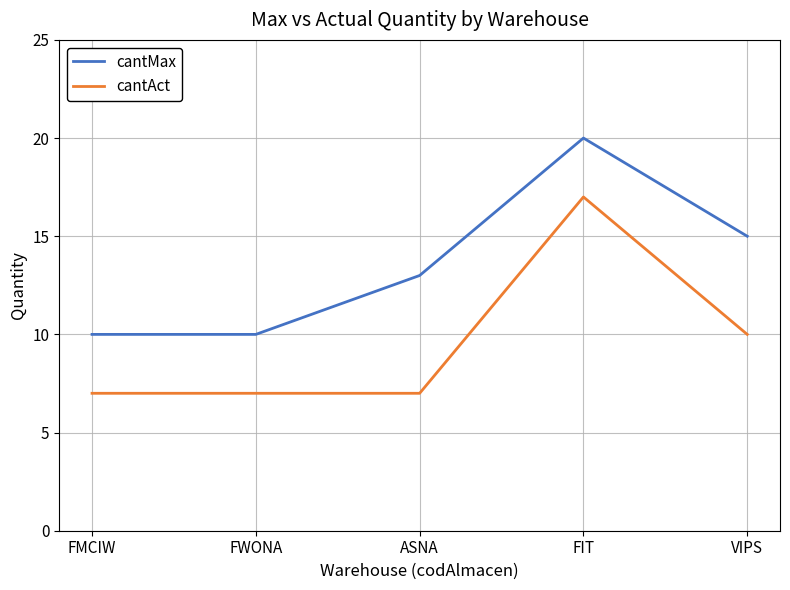

Which series has the largest total across all categories?

cantMax